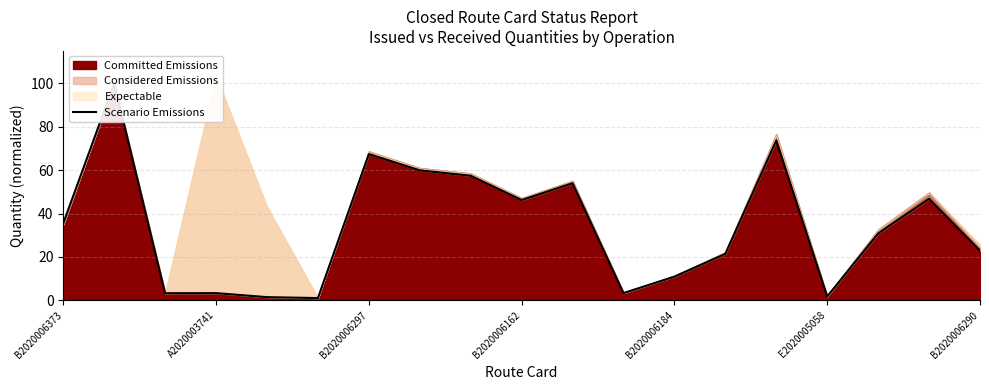

List the labels in order of value, largest first.

A2020003741, 14, B2020006290, 7, 8, 10, 17, 9, B2020006373, 16, 18, 13, 12, 11, B2020006162, B2020006297, 15, B2020006184, E2020005058